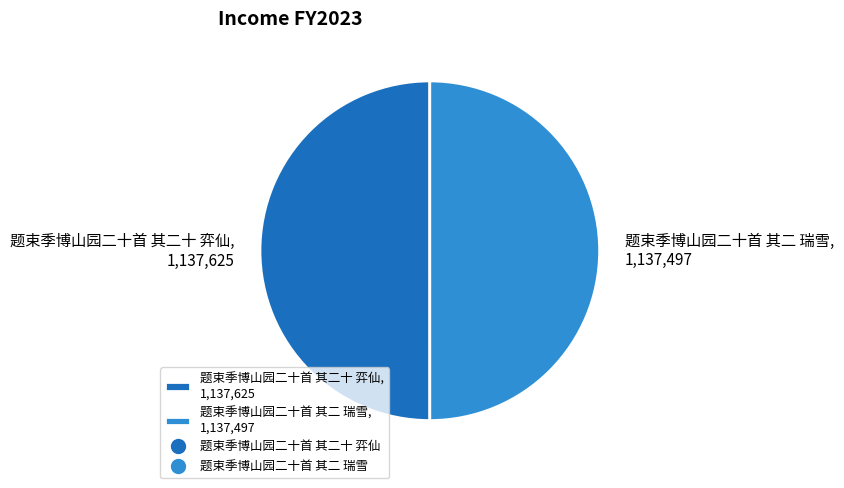

Combined, do 题束季博山园二十首 其二 瑞雪, 1,137,497 and 题束季博山园二十首 其二十 弈仙, 1,137,625 account for over 50%?

Yes